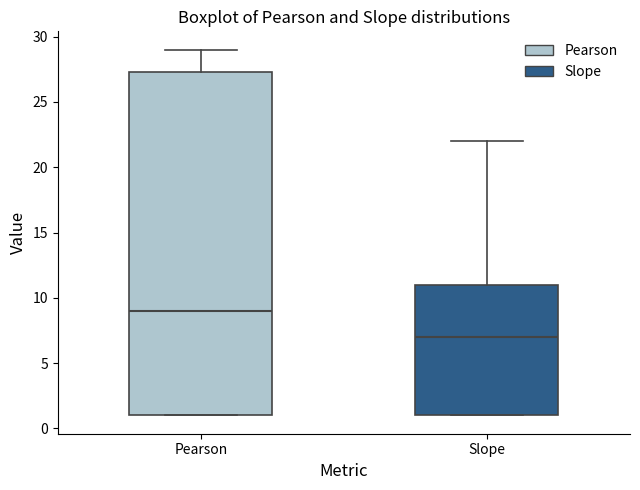

Which box has the highest median line?

Pearson